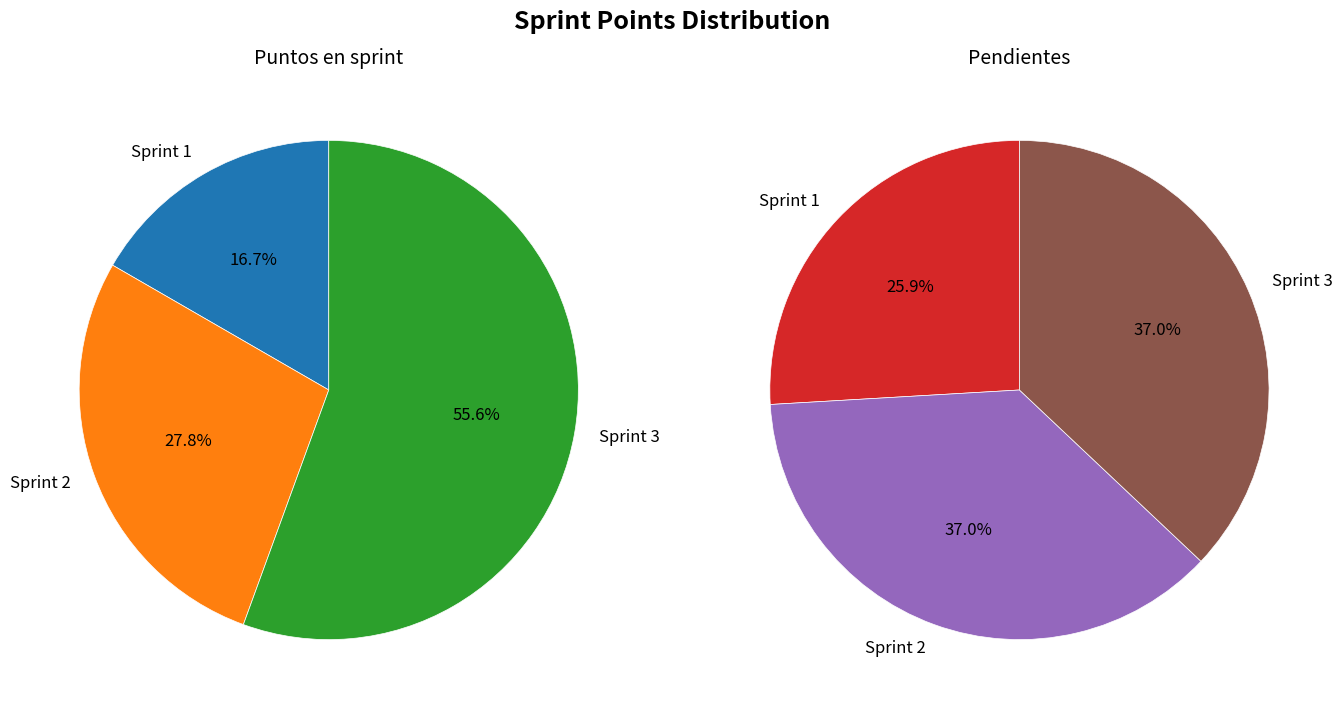

To the nearest percent, what is the combined percentage of Sprint 1 and Sprint 2?

63%